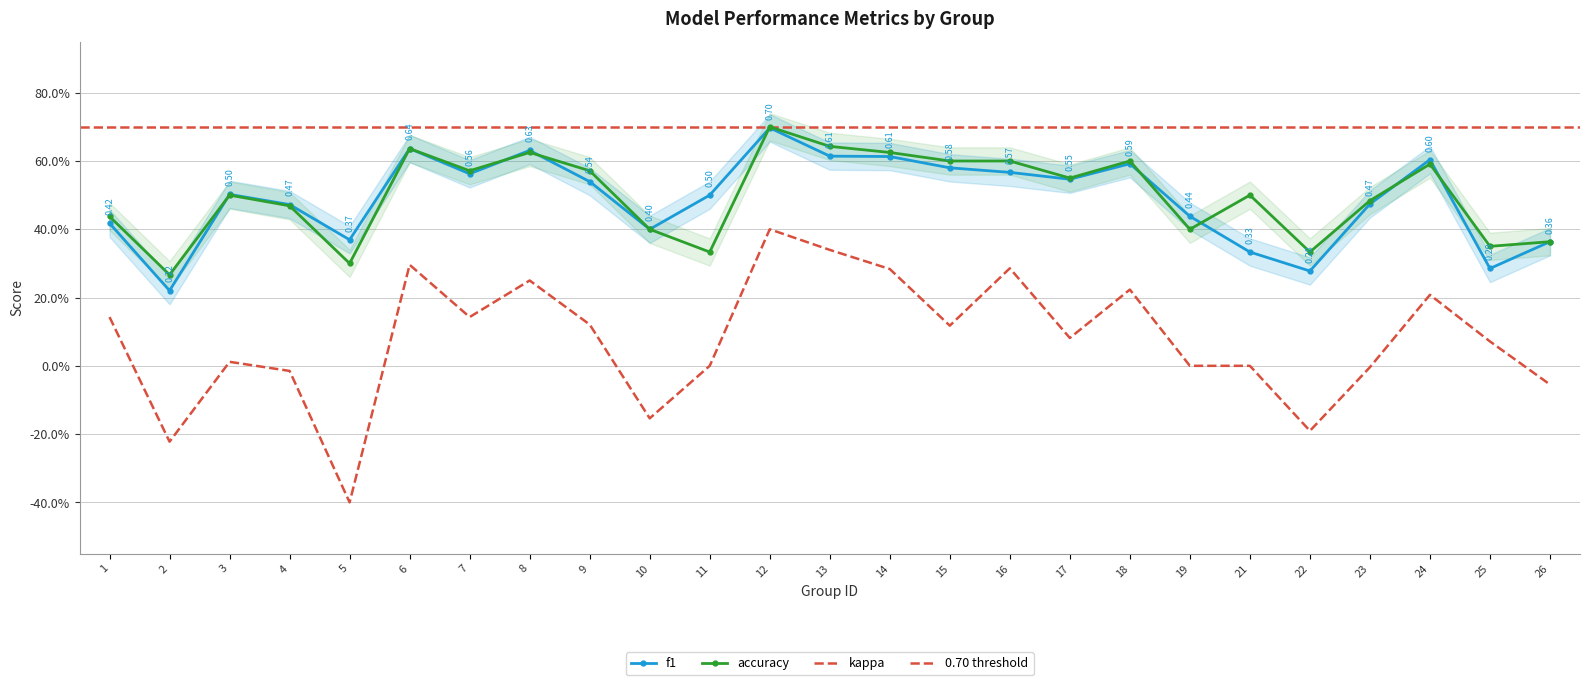

Reading left to right, extract all data points from this chart.

f1: 0.4	0.2	0.5	0.5	0.4	0.6	0.6	0.6	0.5	0.4	0.5	0.7	0.6	0.6	0.6	0.6	0.5	0.6	0.4	0.3	0.3	0.5	0.6	0.3	0.4
kappa: 0.1	-0.2	0.0	-0.0	-0.4	0.3	0.1	0.2	0.1	-0.2	0.0	0.4	0.3	0.3	0.1	0.3	0.1	0.2	0.0	0.0	-0.2	-0.0	0.2	0.1	-0.1
accuracy: 0.4	0.3	0.5	0.5	0.3	0.6	0.6	0.6	0.6	0.4	0.3	0.7	0.6	0.6	0.6	0.6	0.6	0.6	0.4	0.5	0.3	0.5	0.6	0.3	0.4